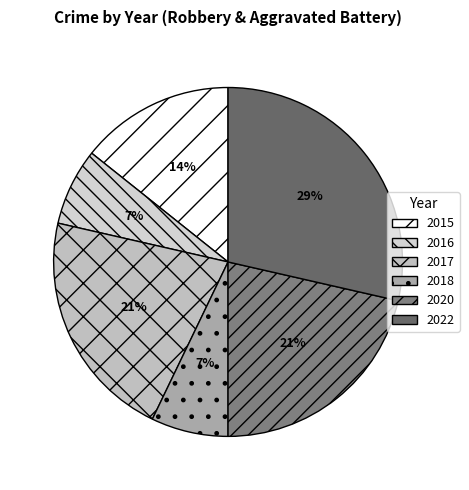

How many segments does this pie chart have?

6